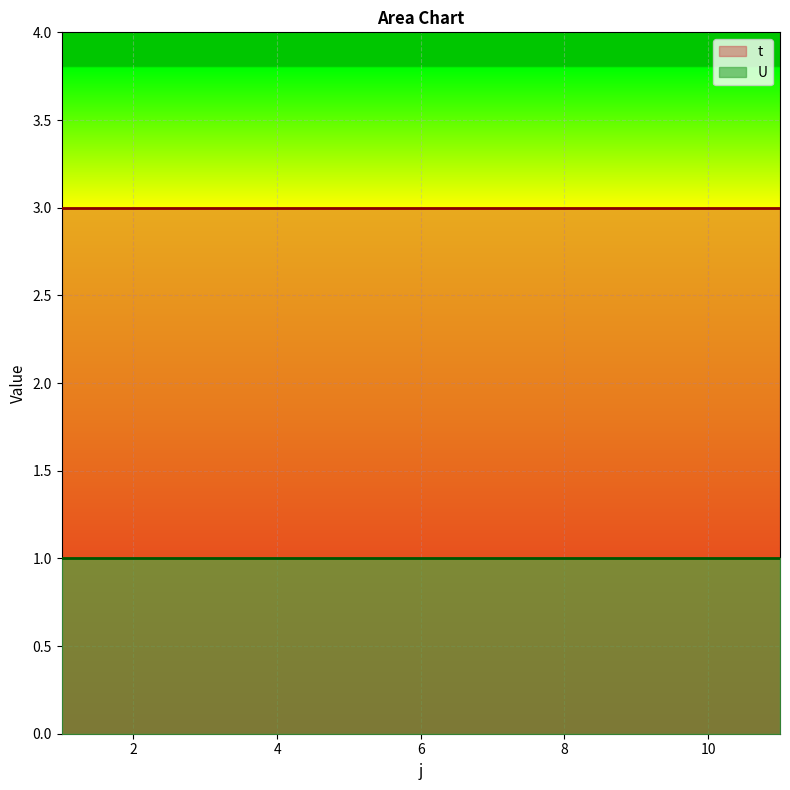

Which series has the widest spread of values?

t